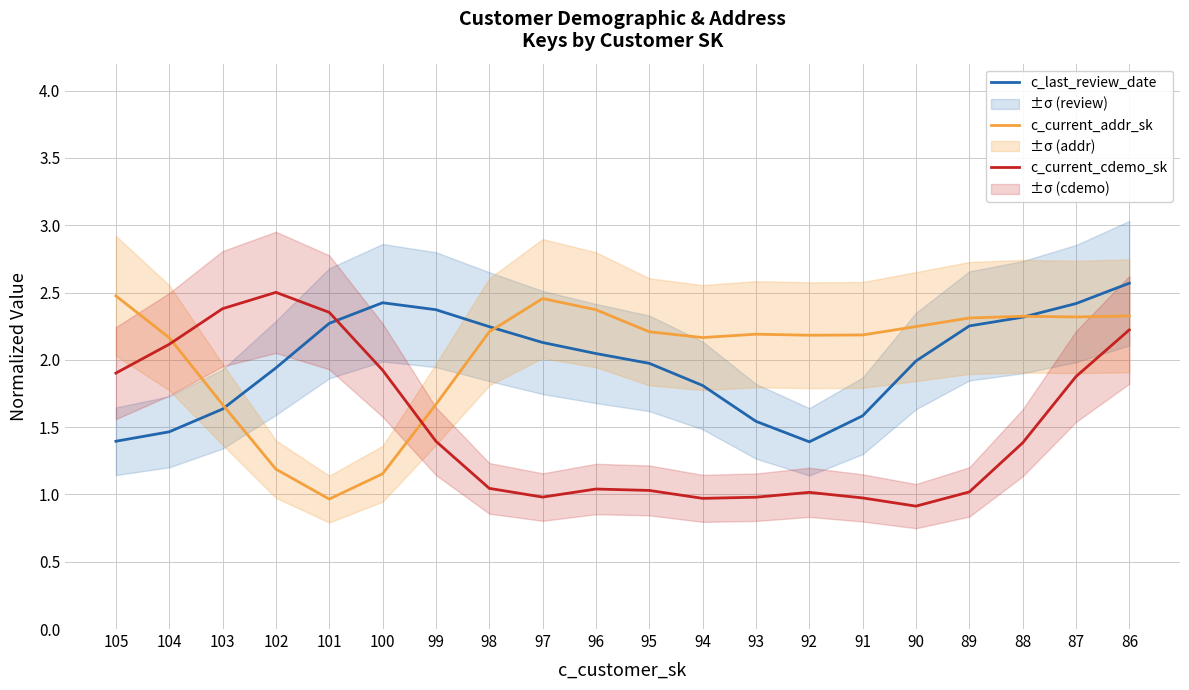

Which has a higher value, 94 or 86?

86